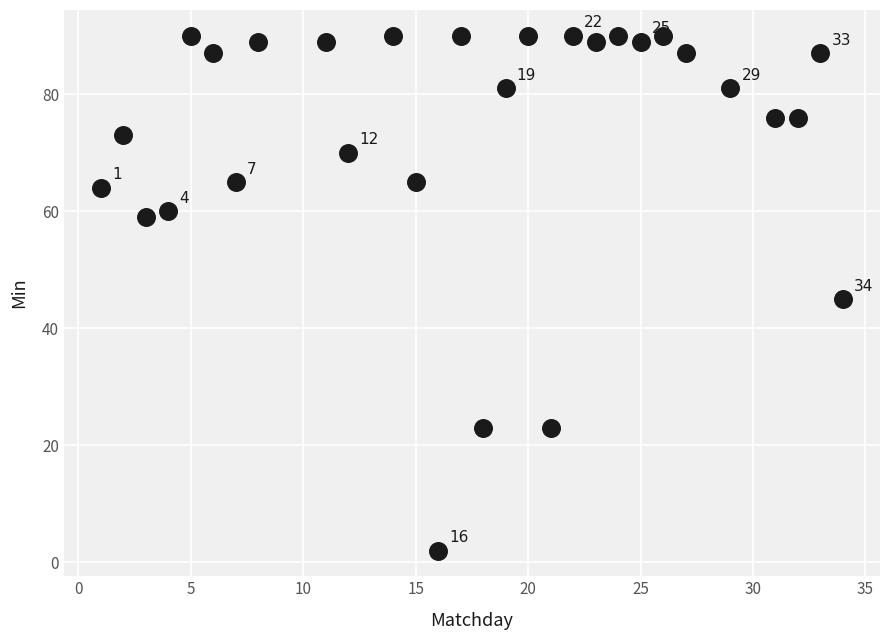

What Y value in the scatter plot is closest to 46?

45